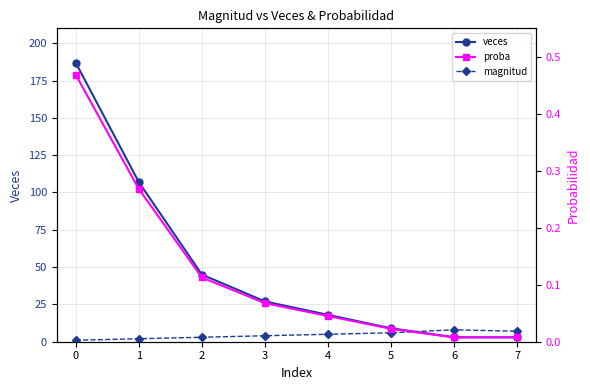

Which series has the widest spread of values?

veces